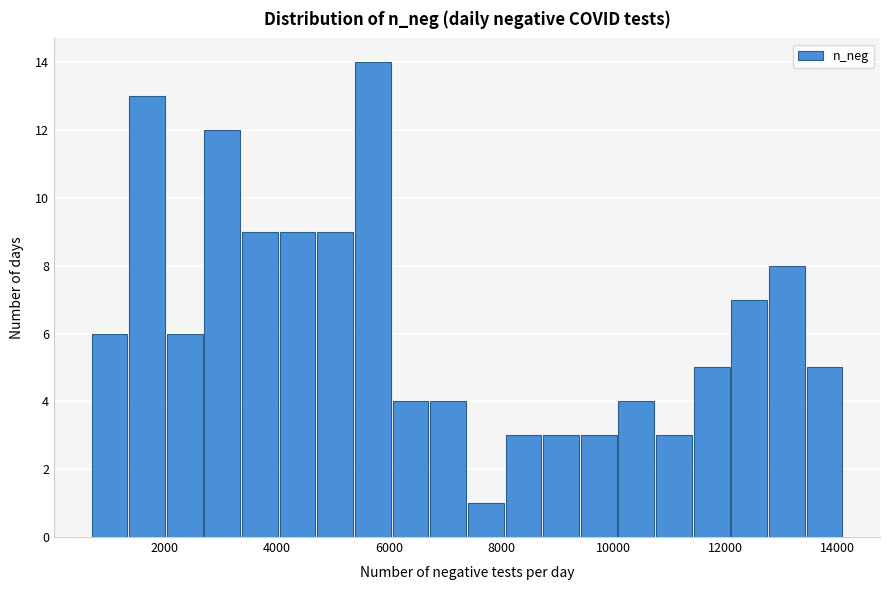

Around what value on the x-axis is the tallest bar? Give the approximate position of its centre, as read against the axis.

5800